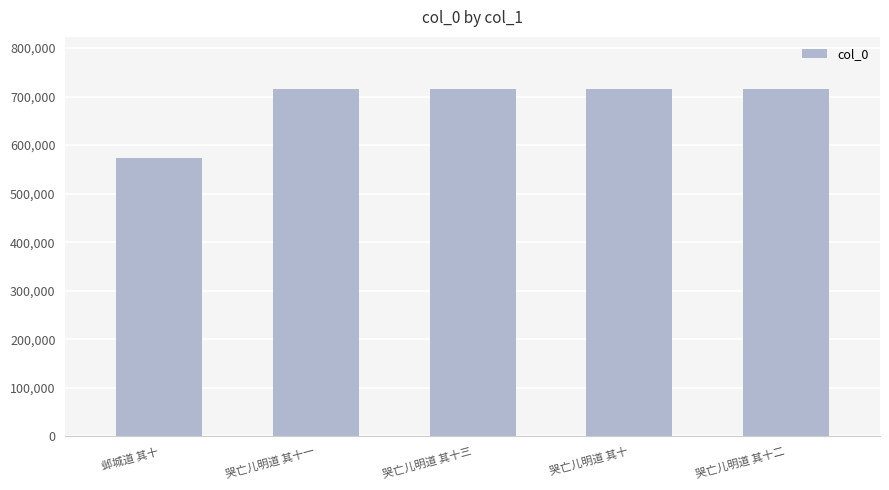

How many distinct data groups are displayed?

1